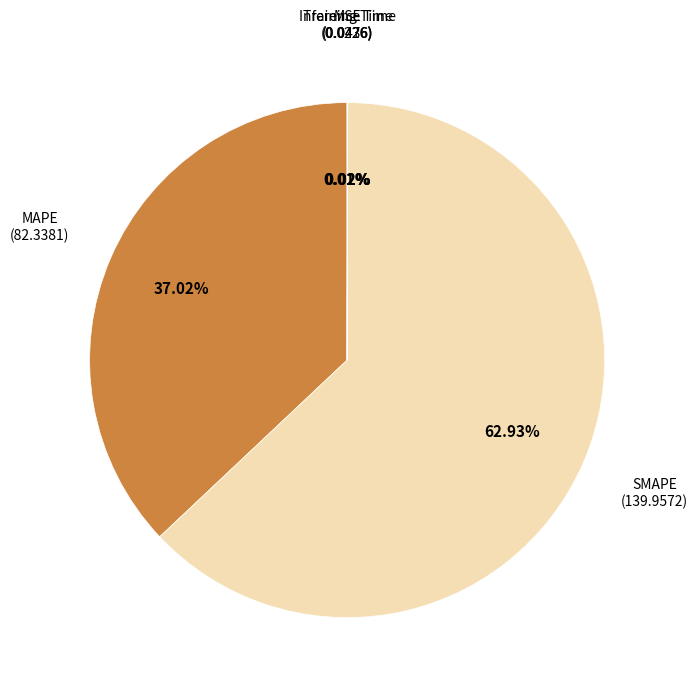

Is there a majority slice in this chart?

Yes